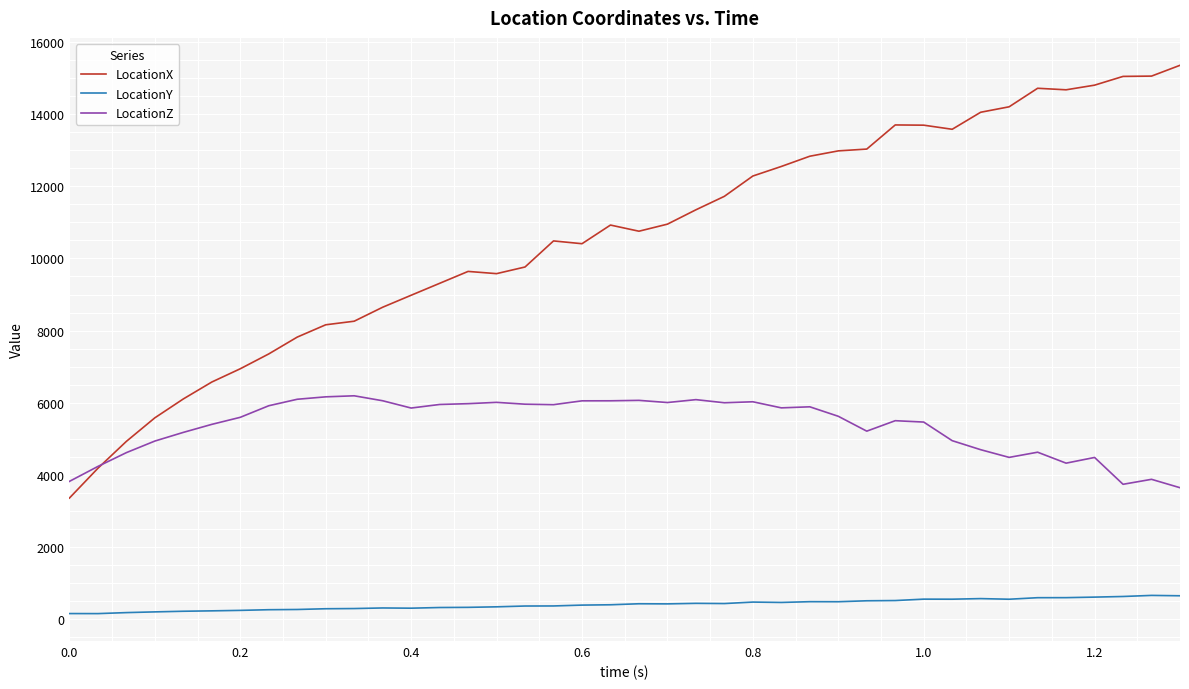

Which series has the largest total across all categories?

LocationX